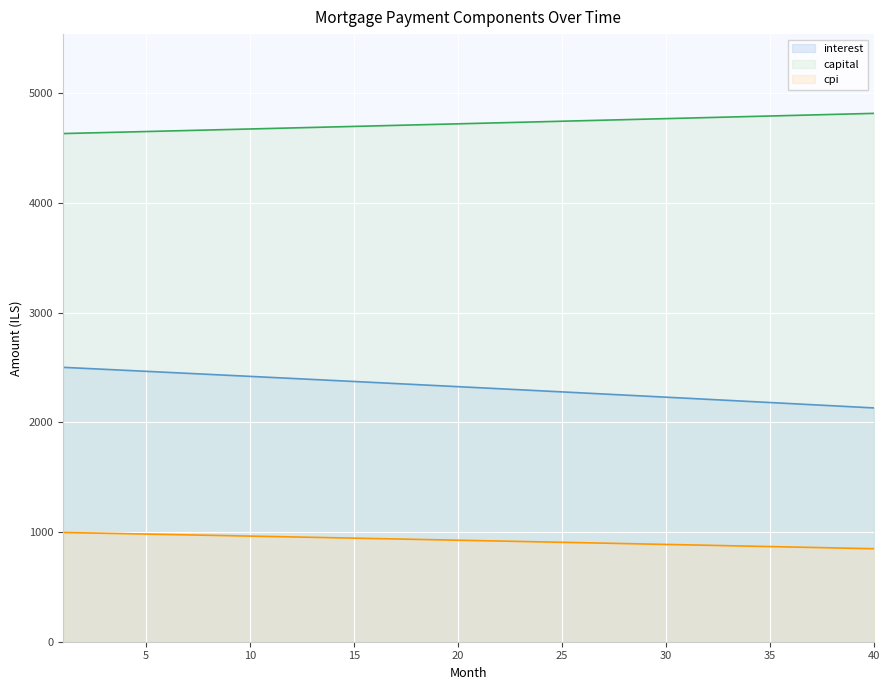

True or false: capital and cpi cross at least once.

False